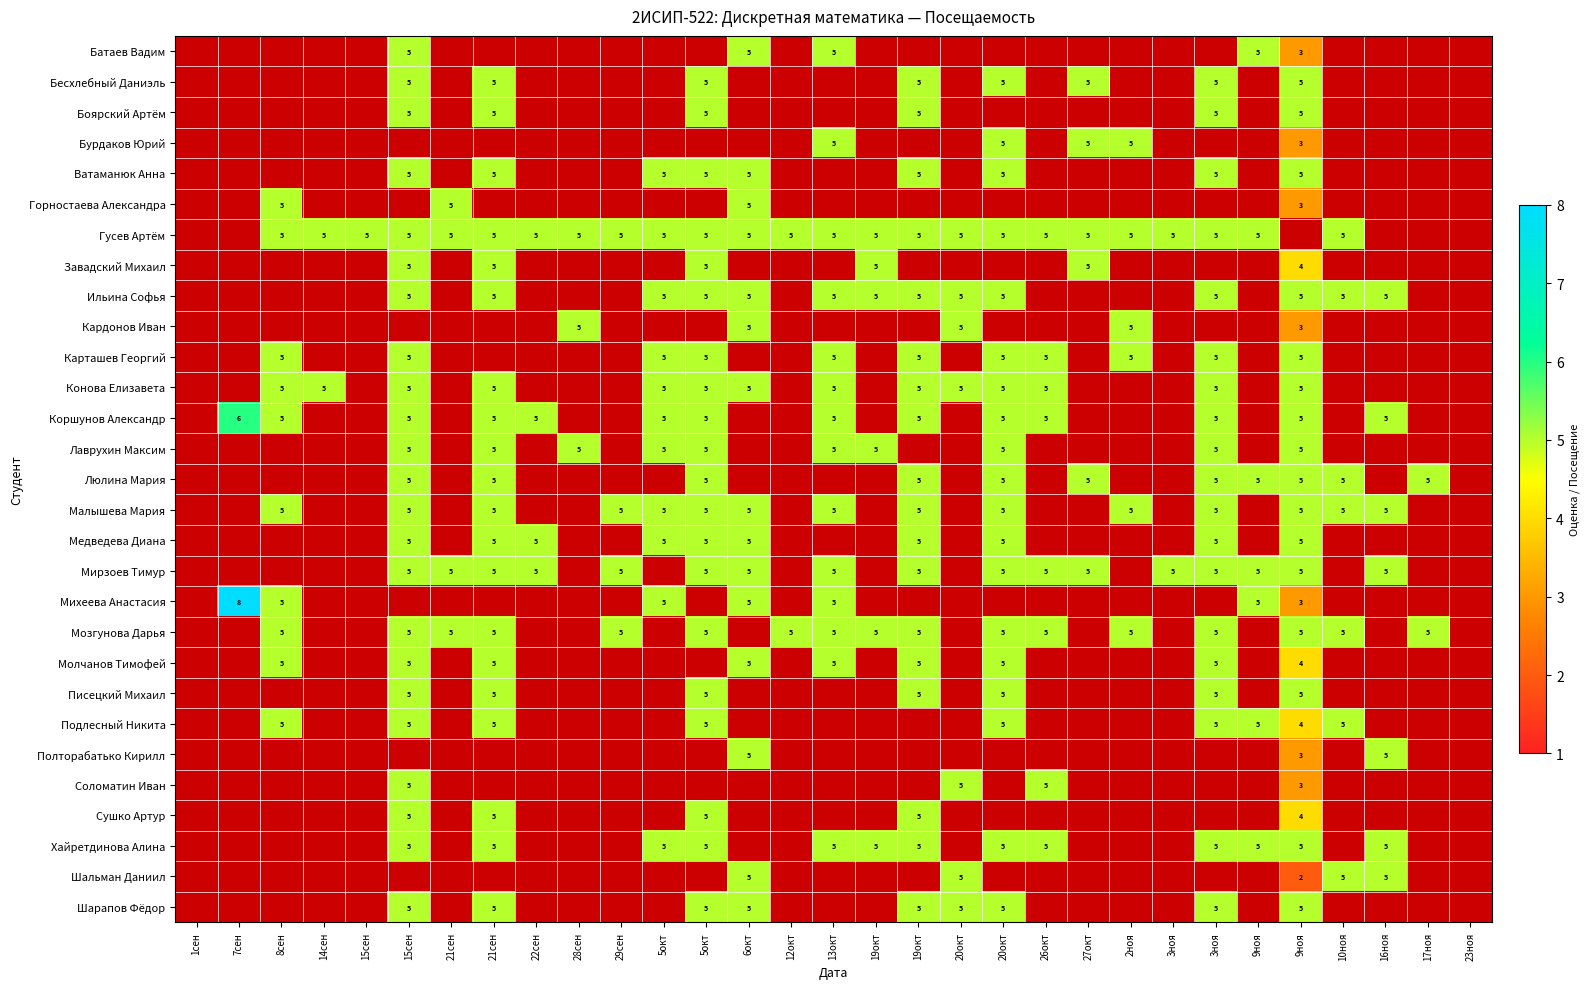

At which label does Молчанов Тимофей reach its minimum?

1сен